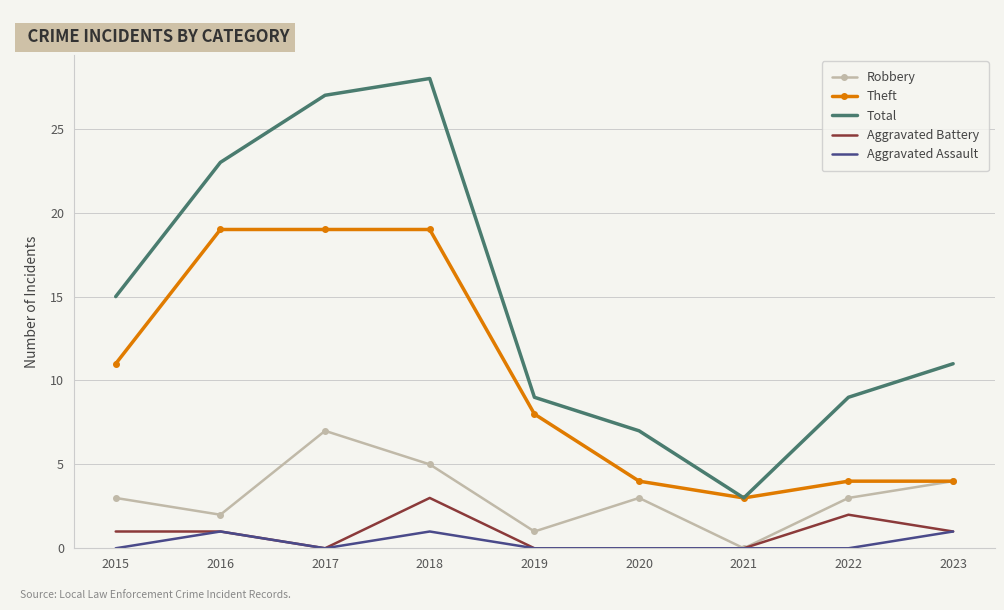

What are all the series names shown in the legend?

Robbery, Theft, Total, Aggravated Battery, Aggravated Assault